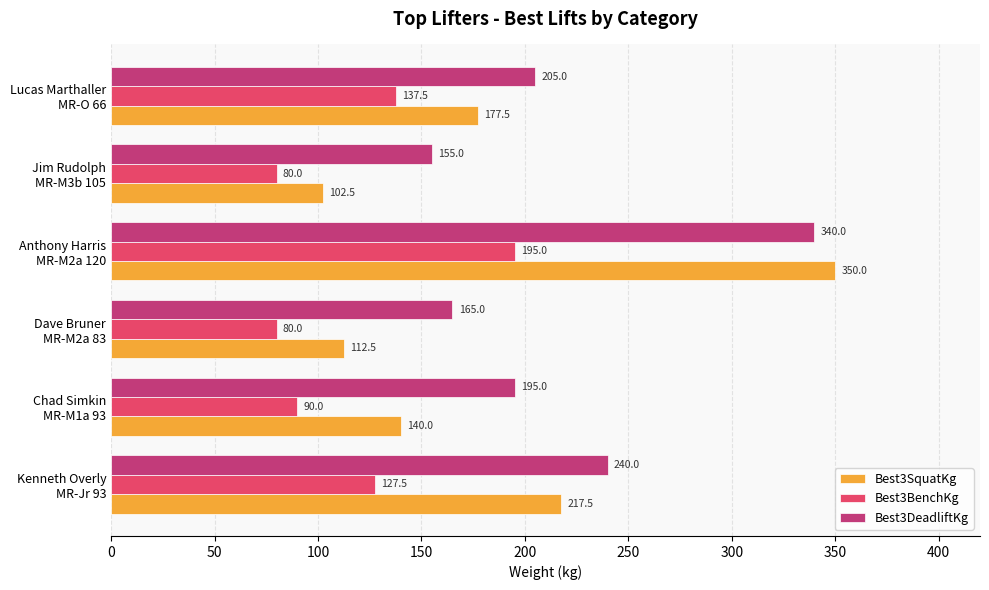

Which category has the highest value in the Best3DeadliftKg series?

Anthony Harris
MR-M2a 120